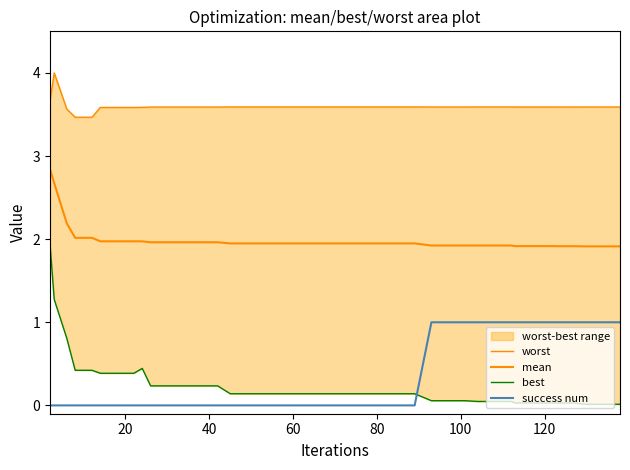

The value of worst at 30 is 5.8. True or false?

False